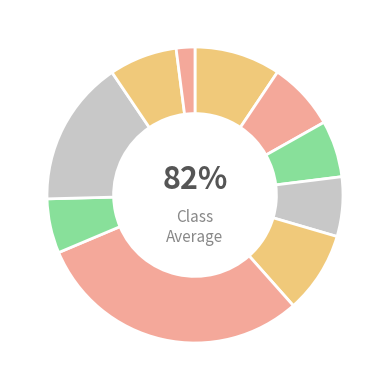

To the nearest percent, what is the difference between the largest and smallest slice percentages?

28%